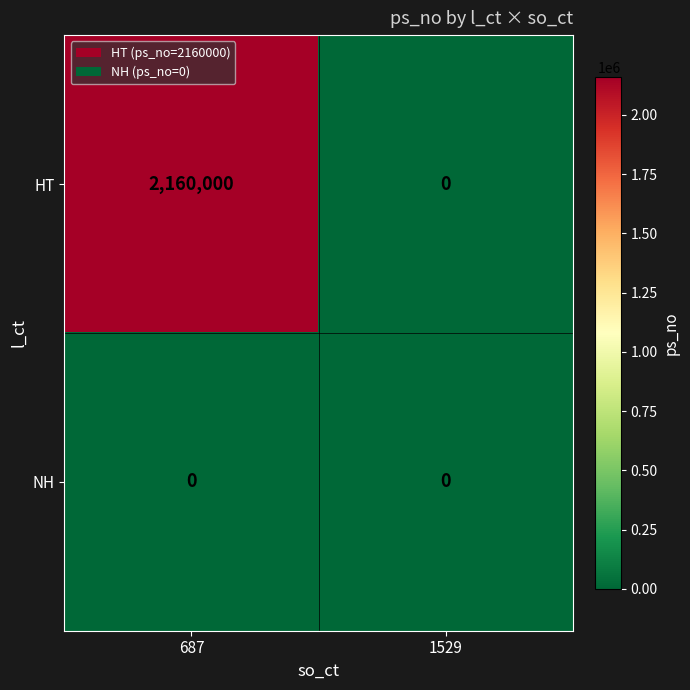

Which series has the largest total across all categories?

HT